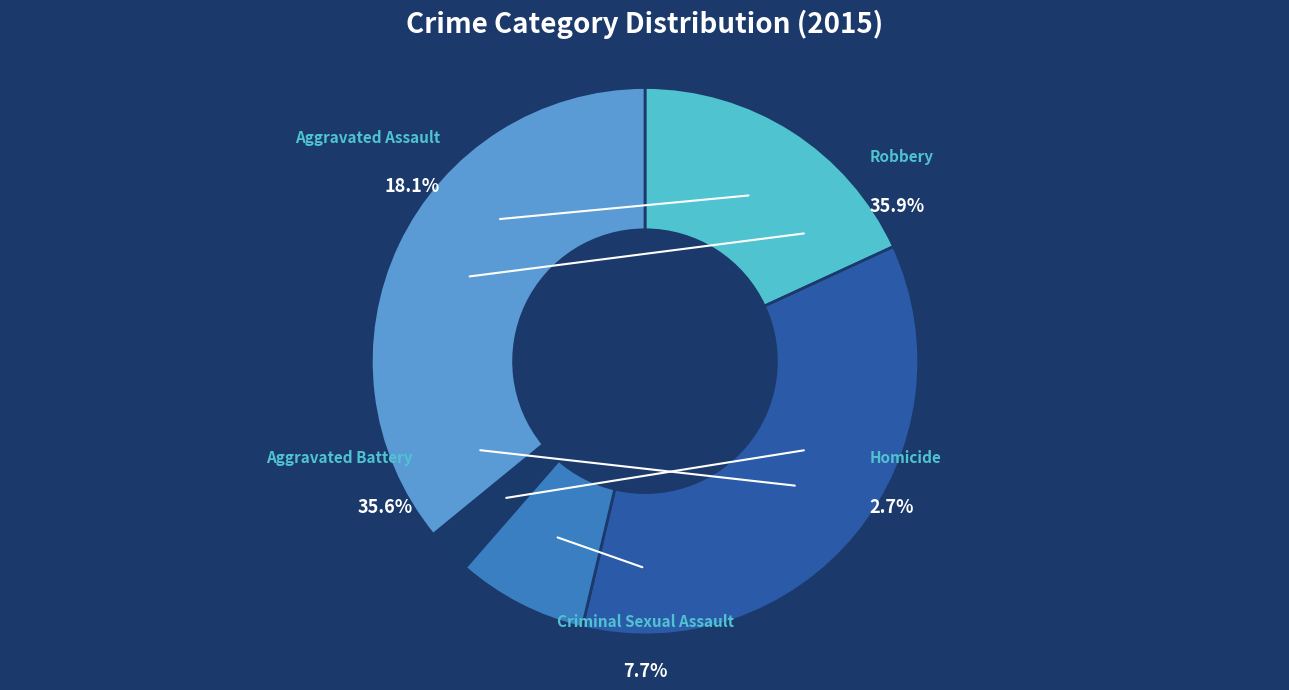

To the nearest percent, what portion does Aggravated Assault represent?

18%